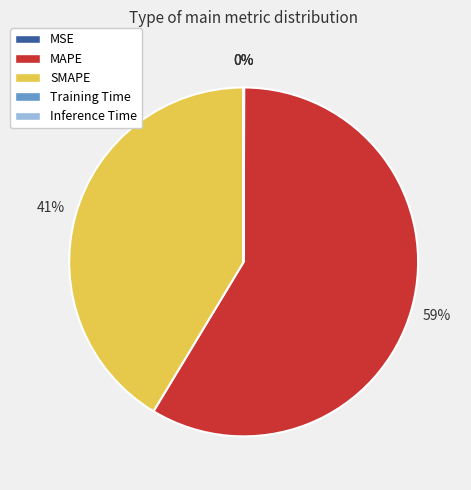

Between MAPE and SMAPE, which is larger?

MAPE